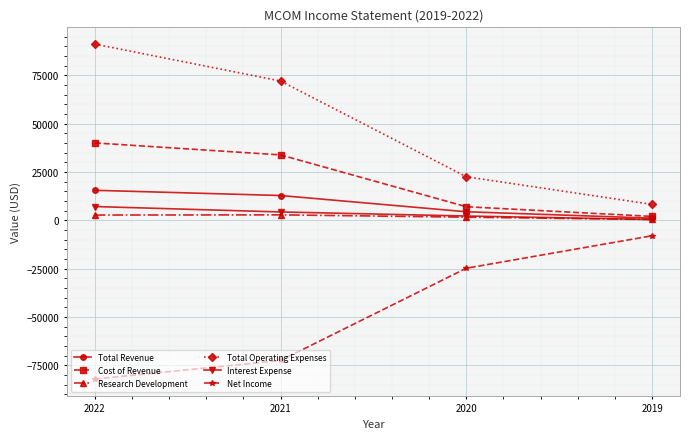

Read the Interest Expense value at 2020.

2200